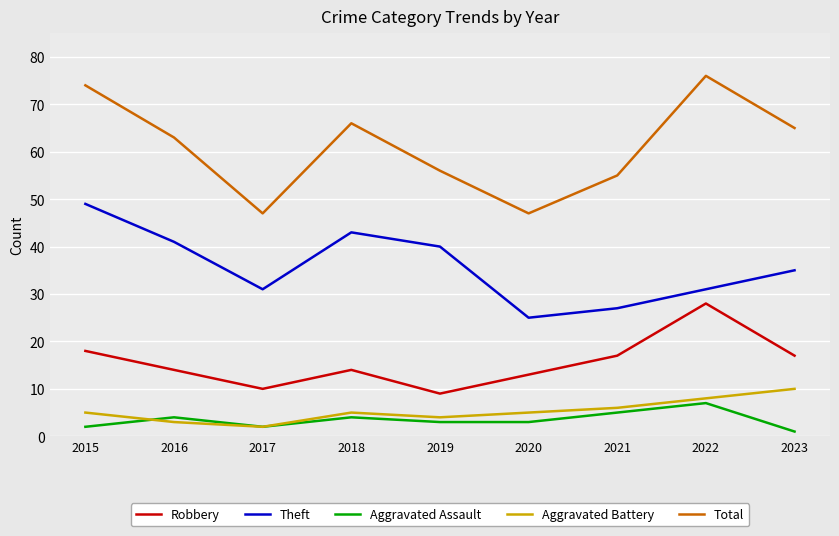

True or false: Total and Robbery cross at least once.

False